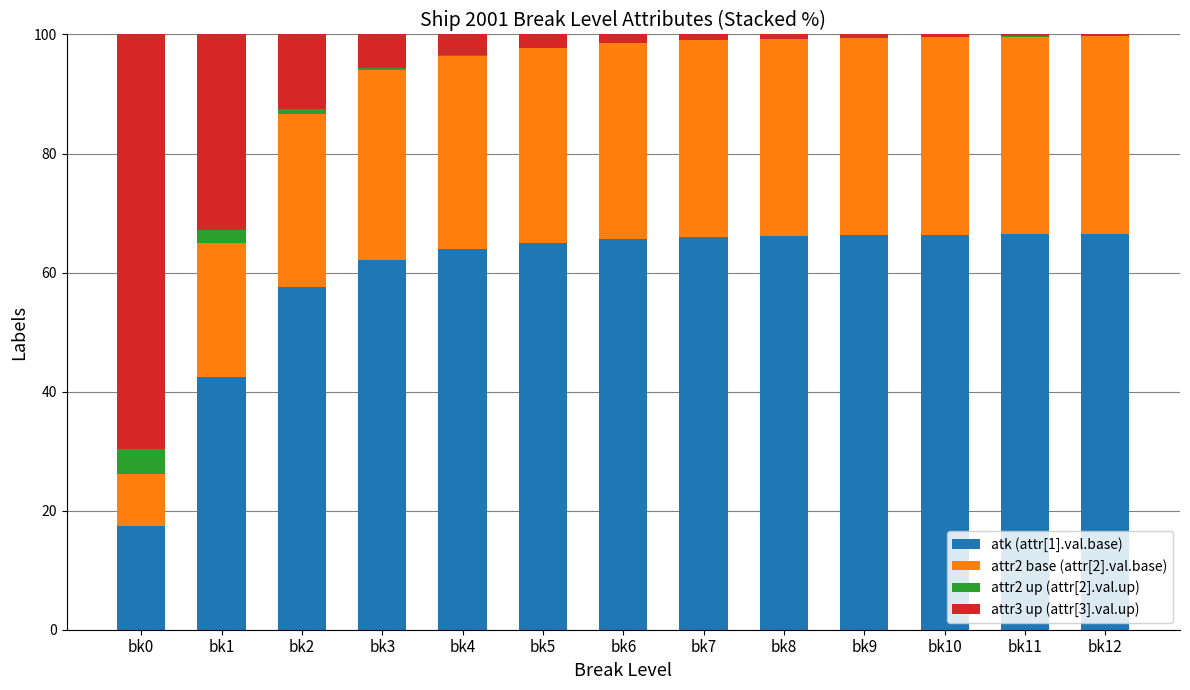

True or false: atk (attr[1].val.base) has a value of 66.4 at bk11.

True